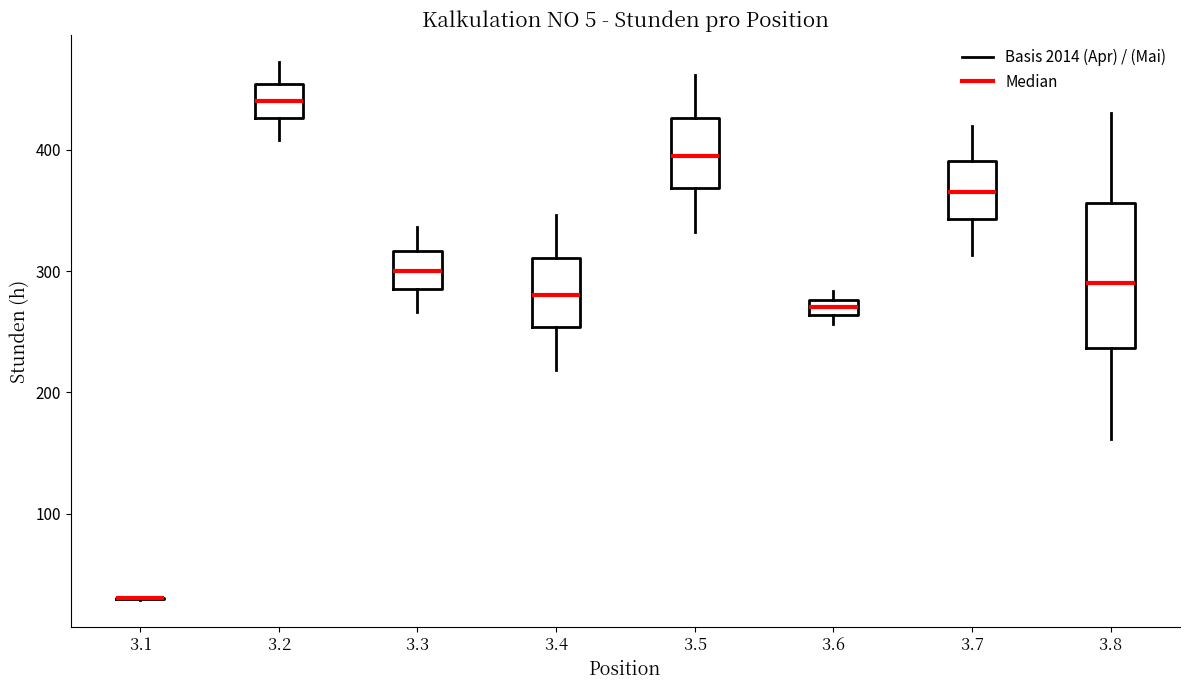

Where does the lower whisker of the box at x = 3.8 end on the y-axis? The values are not printed on the chart, so give them approximately, as read against the axis.

160